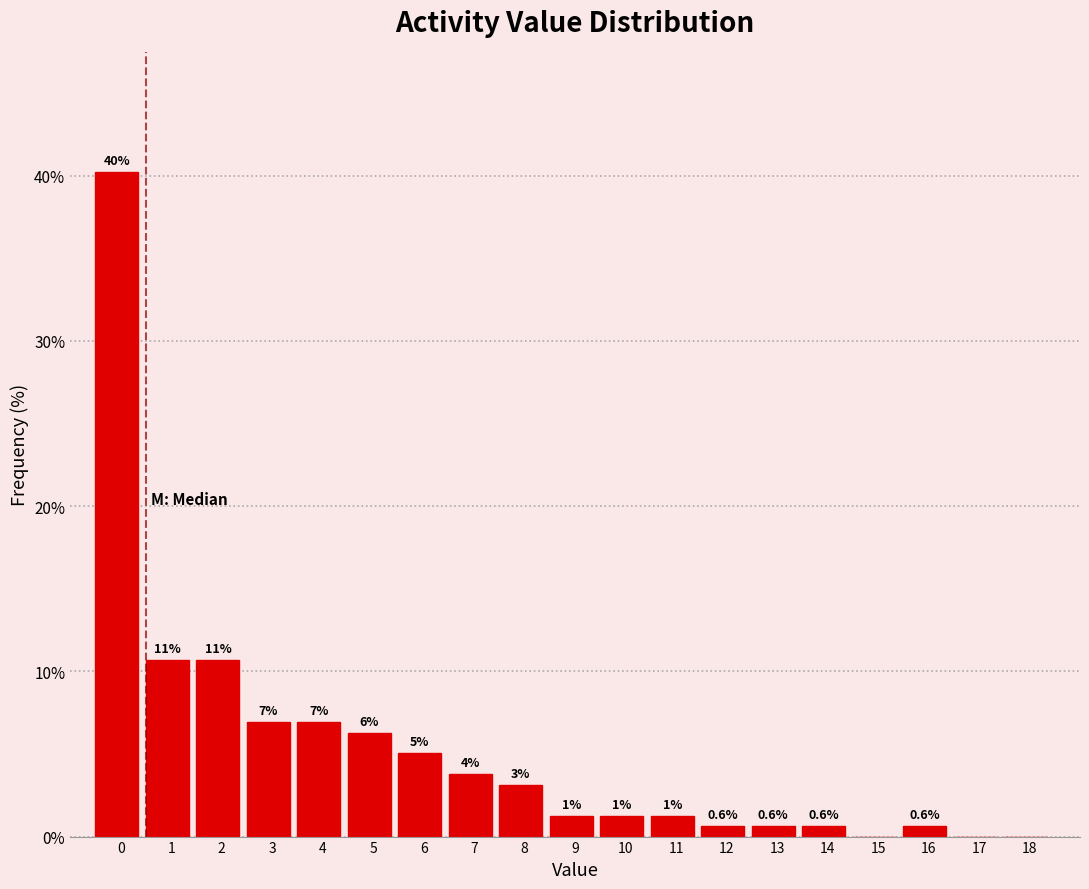

Are the bars horizontal?

No